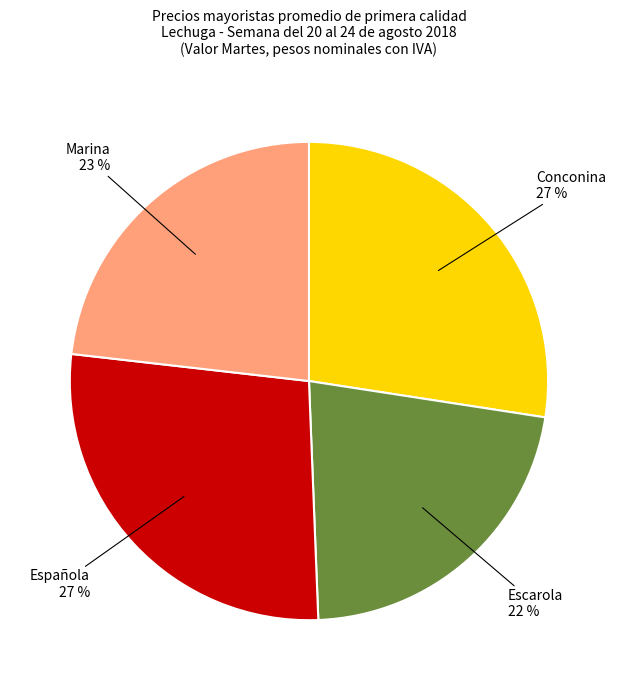

Which has a higher value, Española or Marina?

Española